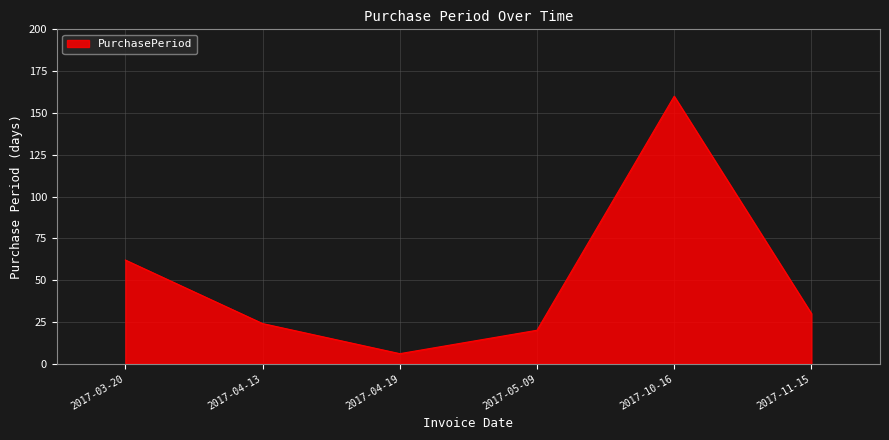

What is the difference between the maximum and second lowest values?

140